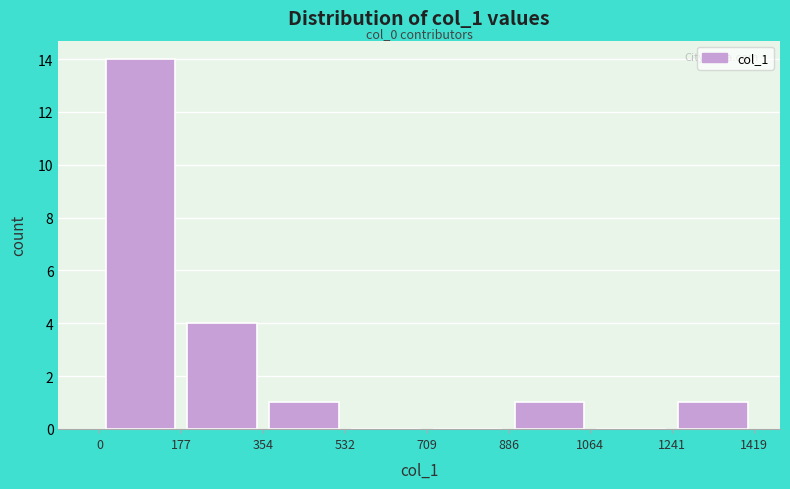

Which range on the x-axis has the tallest bar?

0 to 177